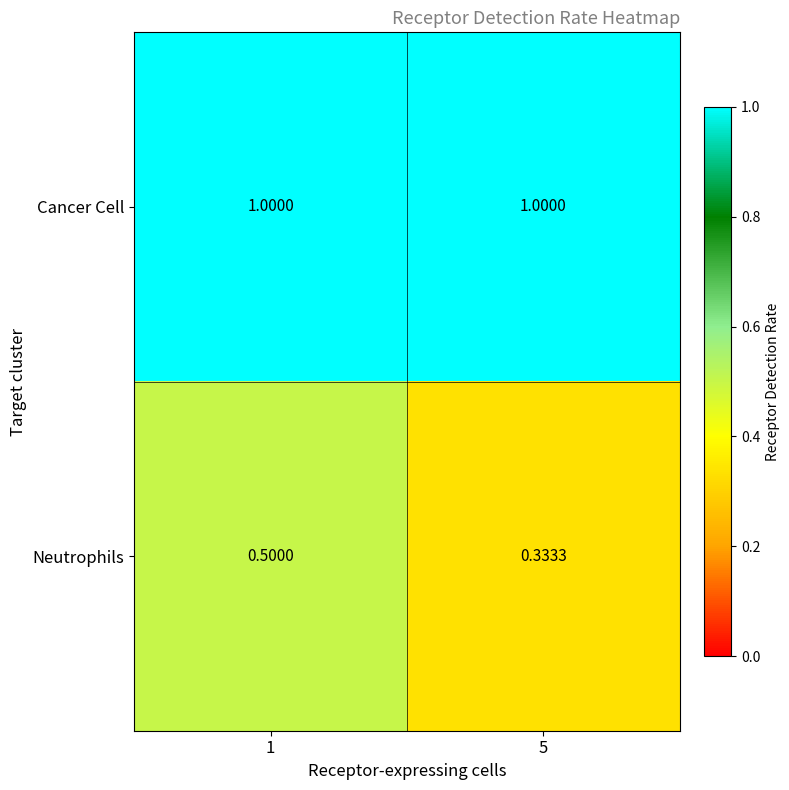

At 5, list the series in order from smallest to largest.

Neutrophils, Cancer Cell